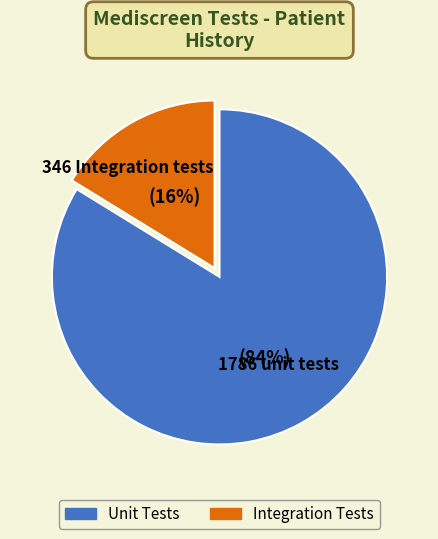

Is it true that Integration Tests is 30% of the pie?

False